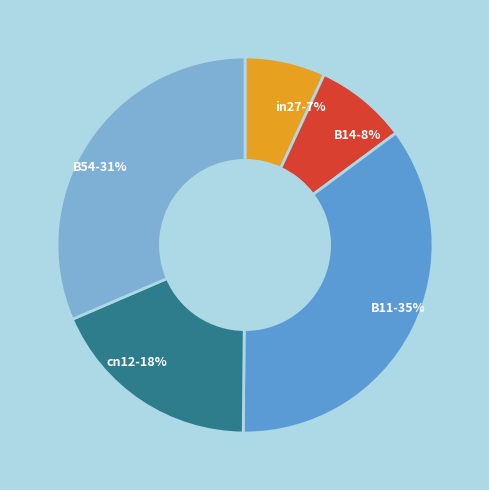

How many segments does this pie chart have?

5